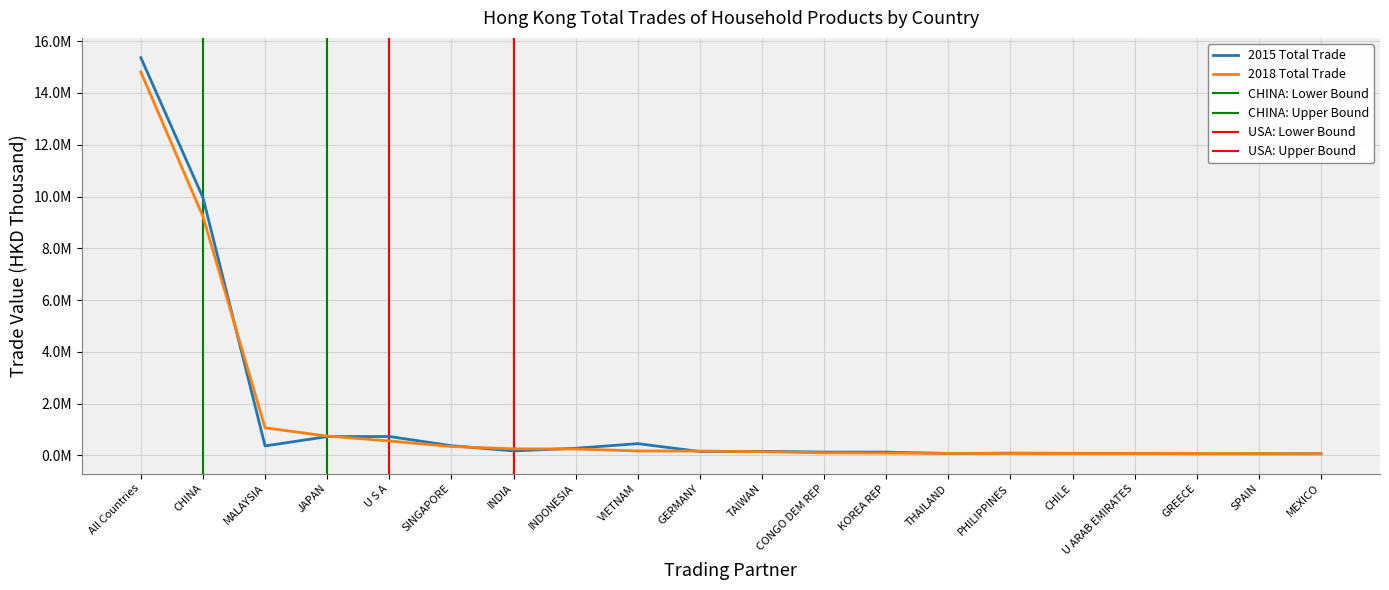

What is the greatest value displayed?

15361792.5